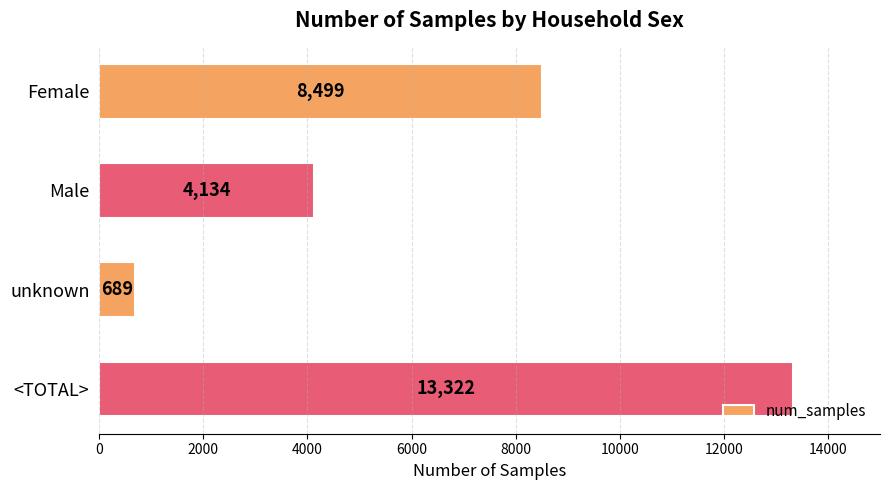

What is the average value?

6661